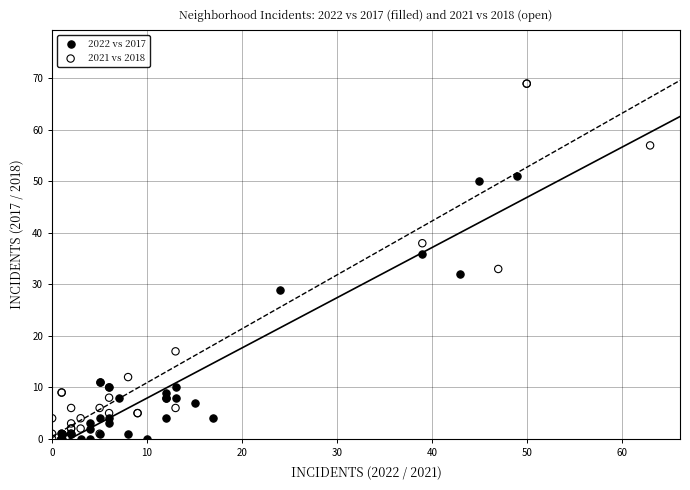

Which series has the widest spread of Y values?

2021 vs 2018